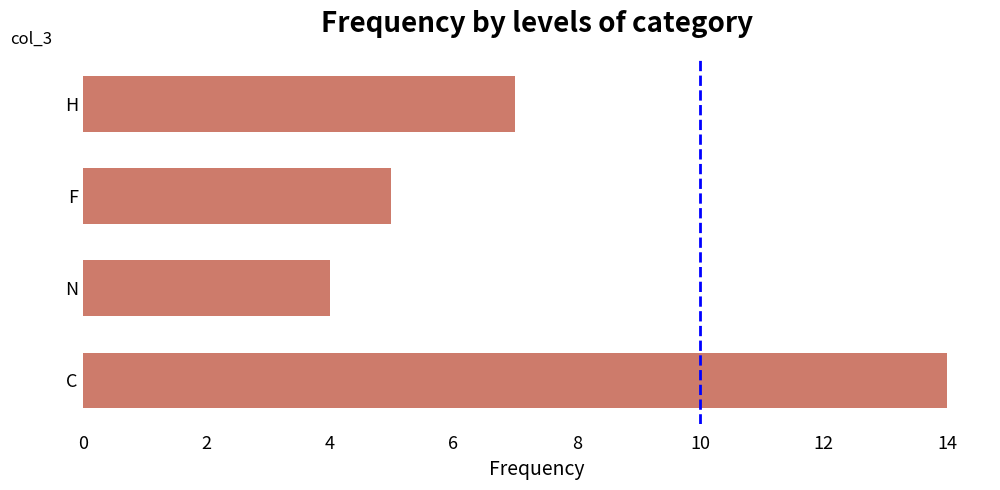

How many values are between 5 and 14?

3